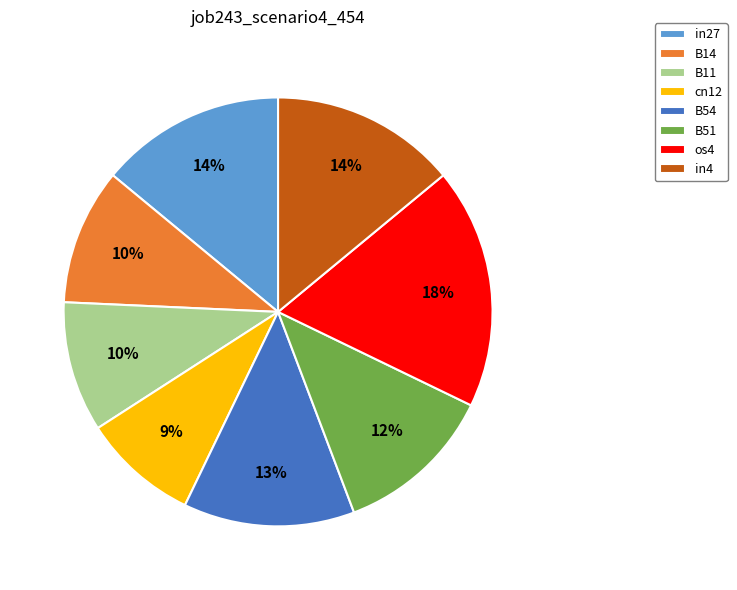

To the nearest percent, what is the average slice percentage?

12%